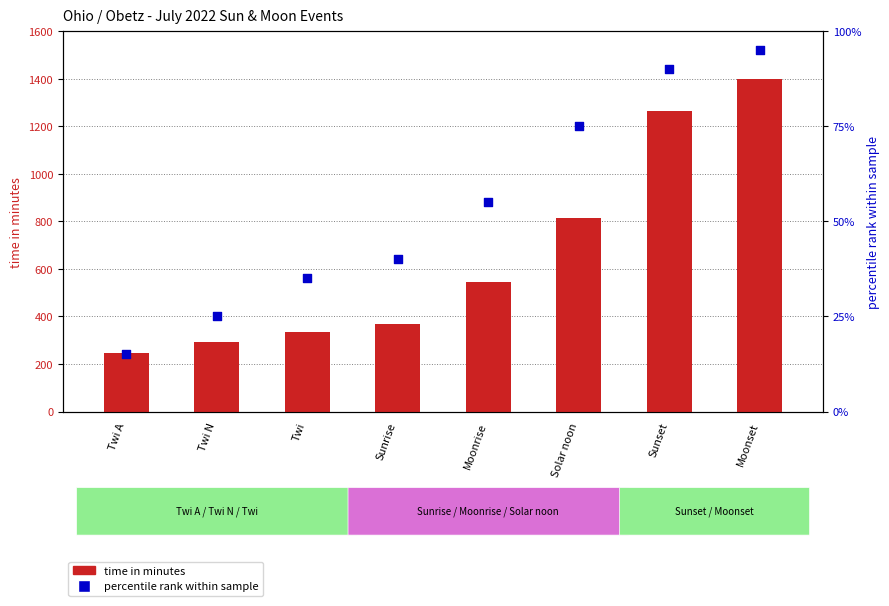

What are all the series names shown in the legend?

time in minutes, percentile rank within sample